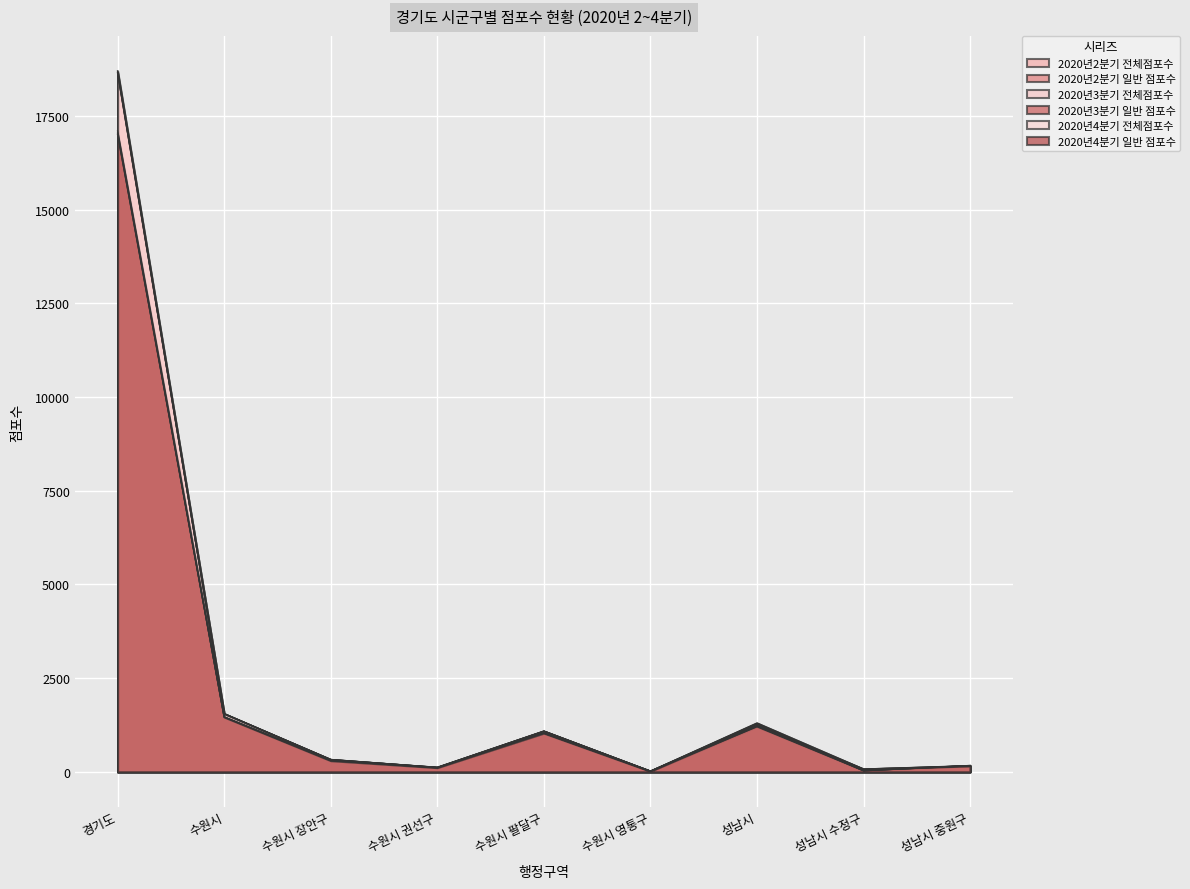

At how many categories does at least one series exceed 2438?

1